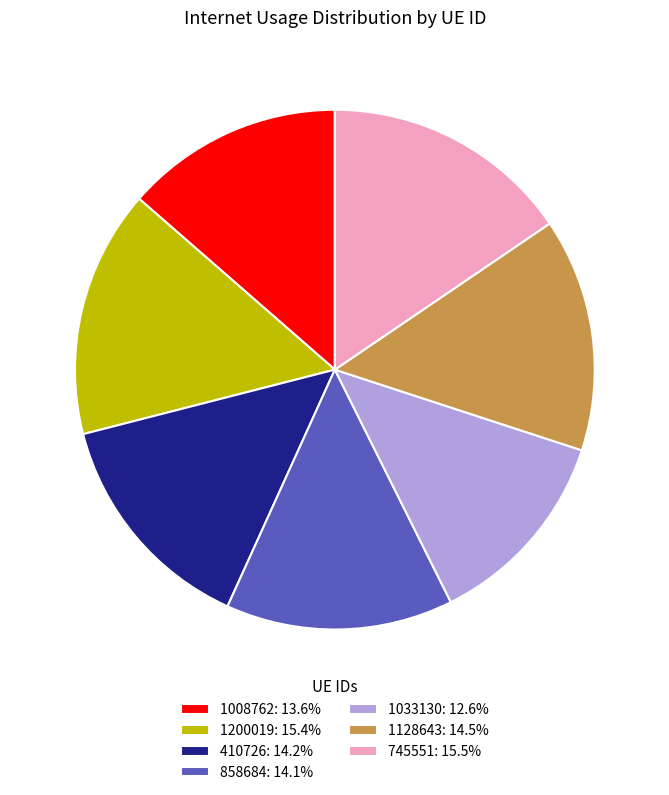

Count the number of slices in the pie.

7